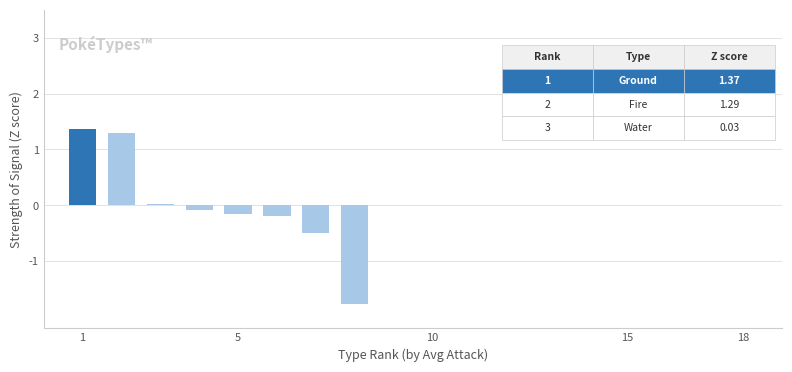

What is the maximum value shown in the chart?

1.4